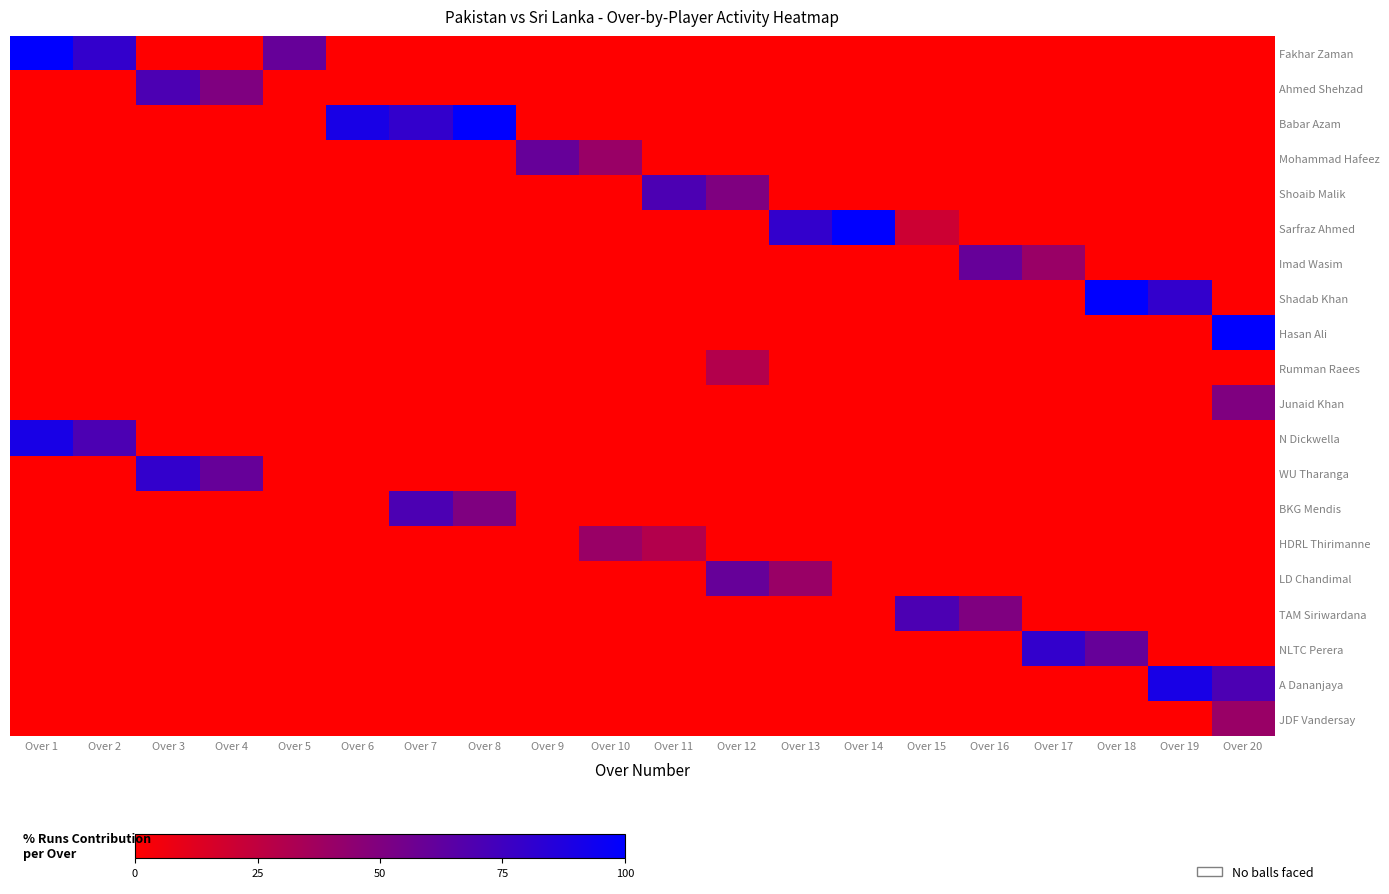

Which series has the largest total across all categories?

Babar Azam